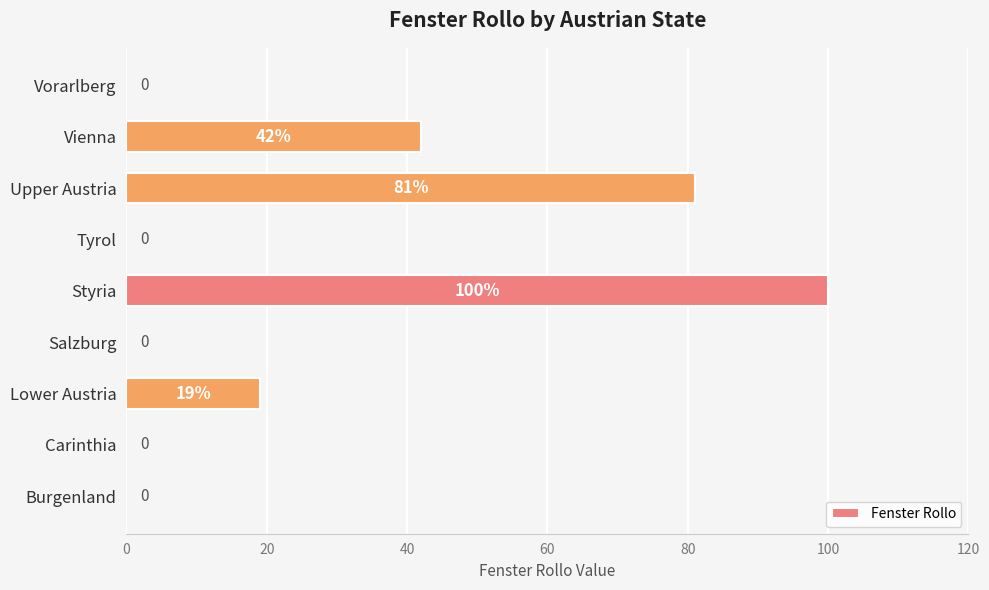

True or false: the data shows 56 at Tyrol.

False